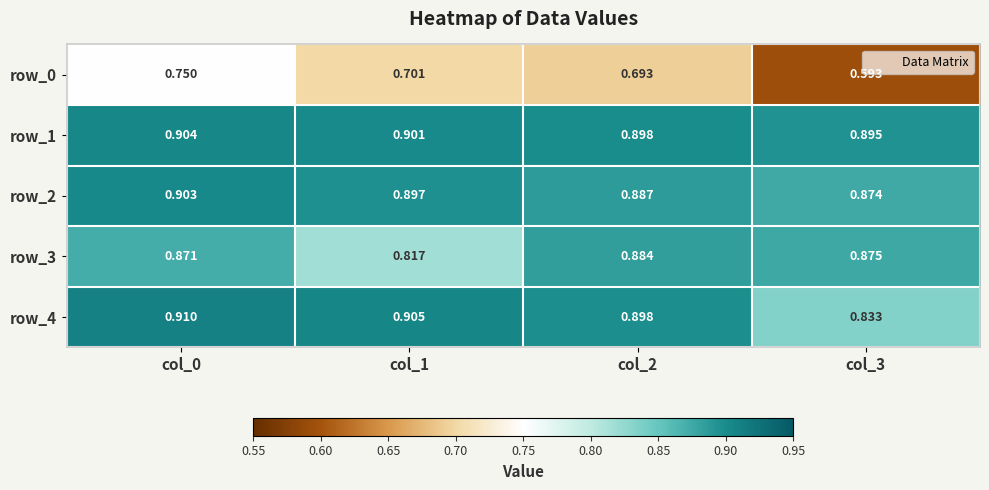

The value of row_4 at col_0 is 1.2. True or false?

False